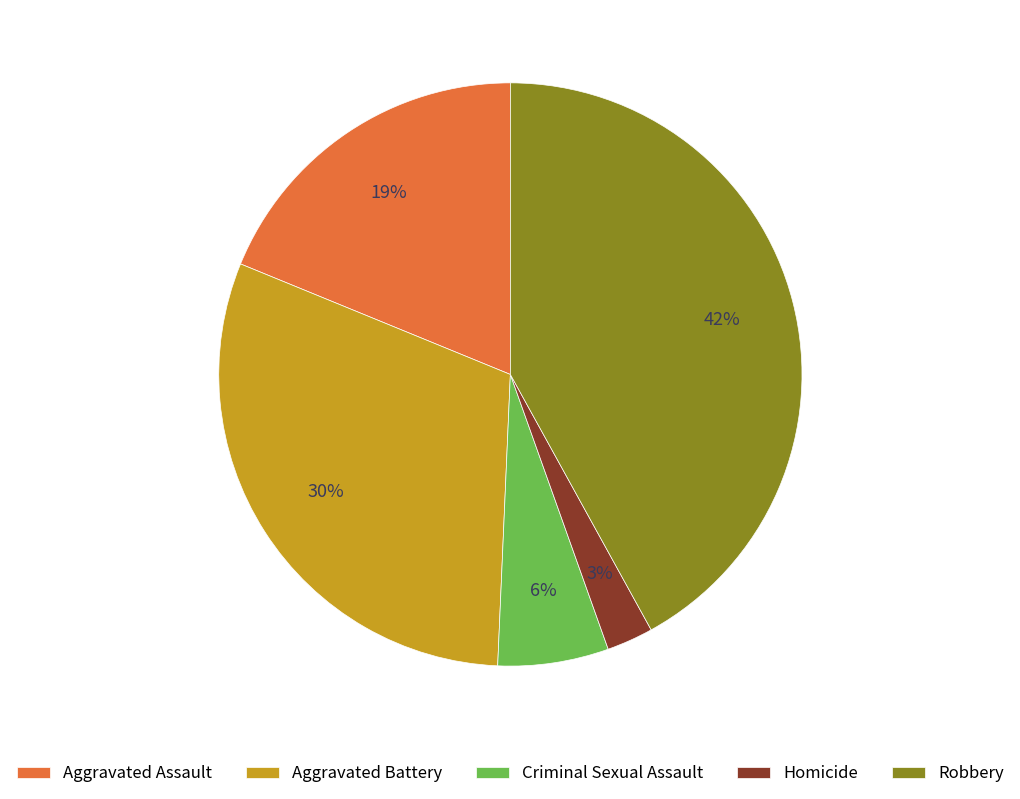

What percentage is the Aggravated Battery slice, to the nearest percent?

30%